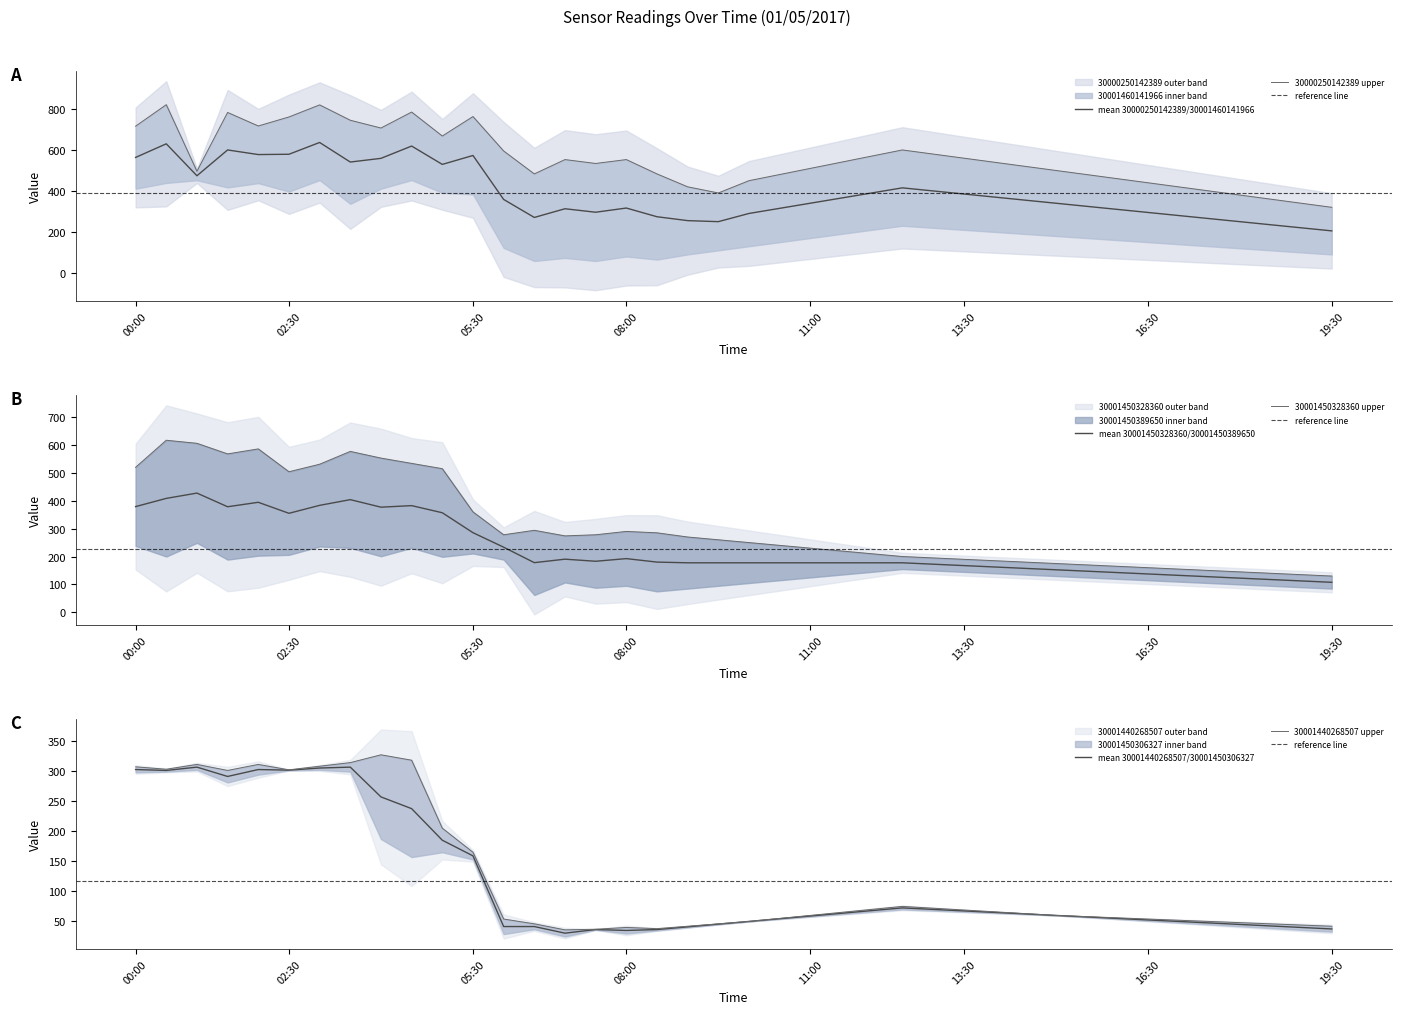

Which category has the highest value in the 30001440268507 series?

04:00